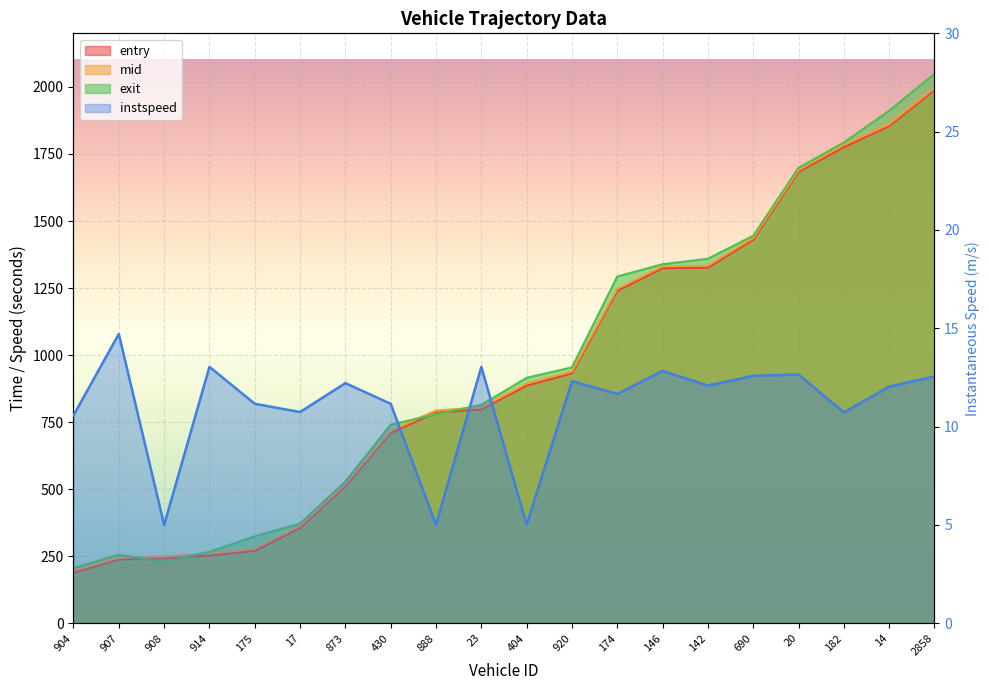

How many data points in mid are above 894?

10